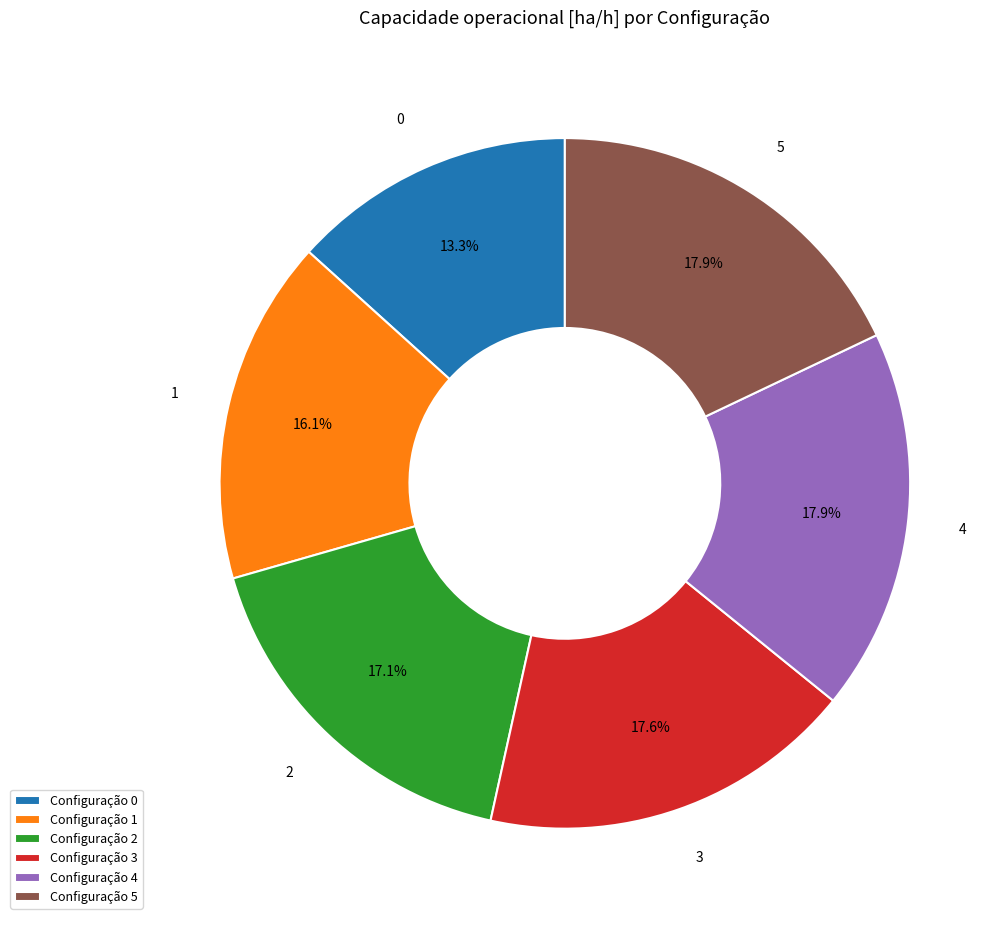

True or false: 2 accounts for 17% of the total.

True